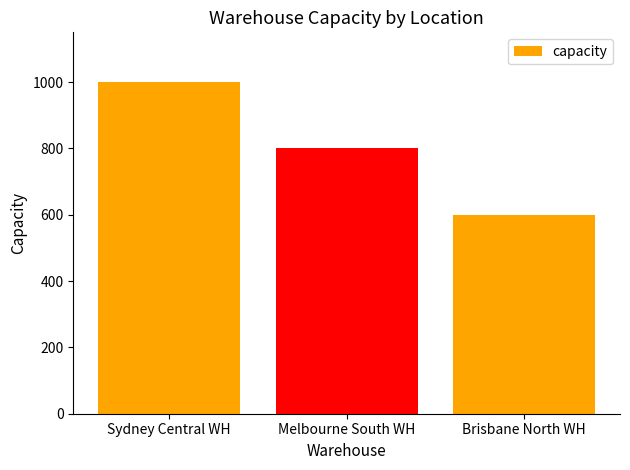

Reading left to right, transcribe all the data shown in this chart.

Sydney Central WH=1000	Melbourne South WH=800	Brisbane North WH=600